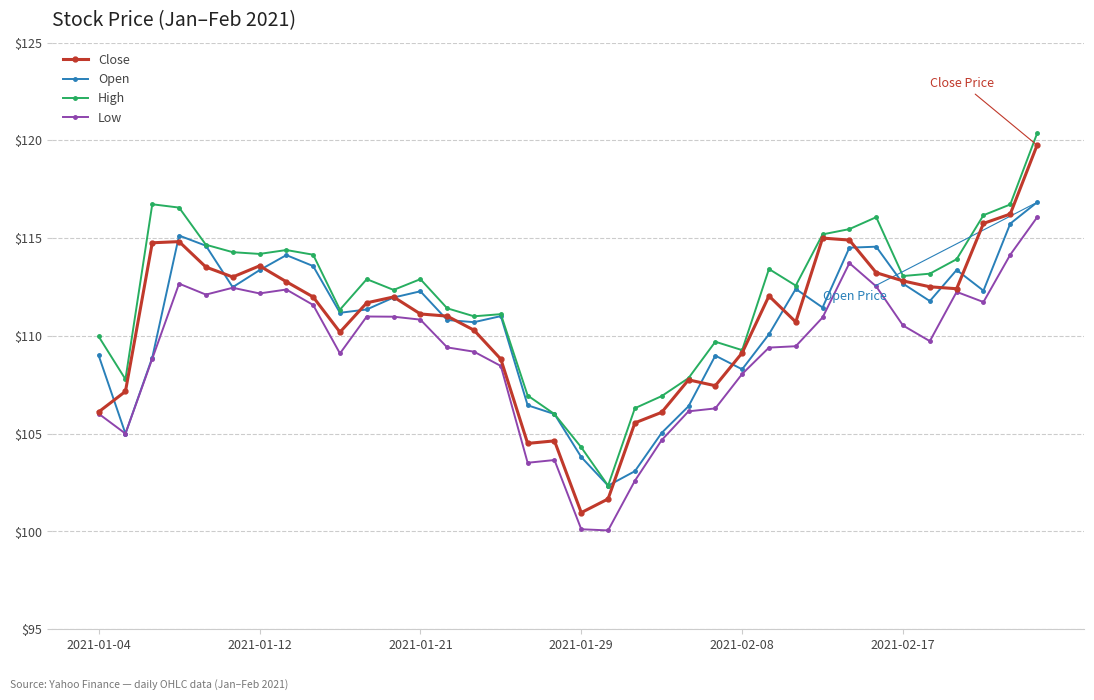

Which series has the largest range (max minus min)?

Close